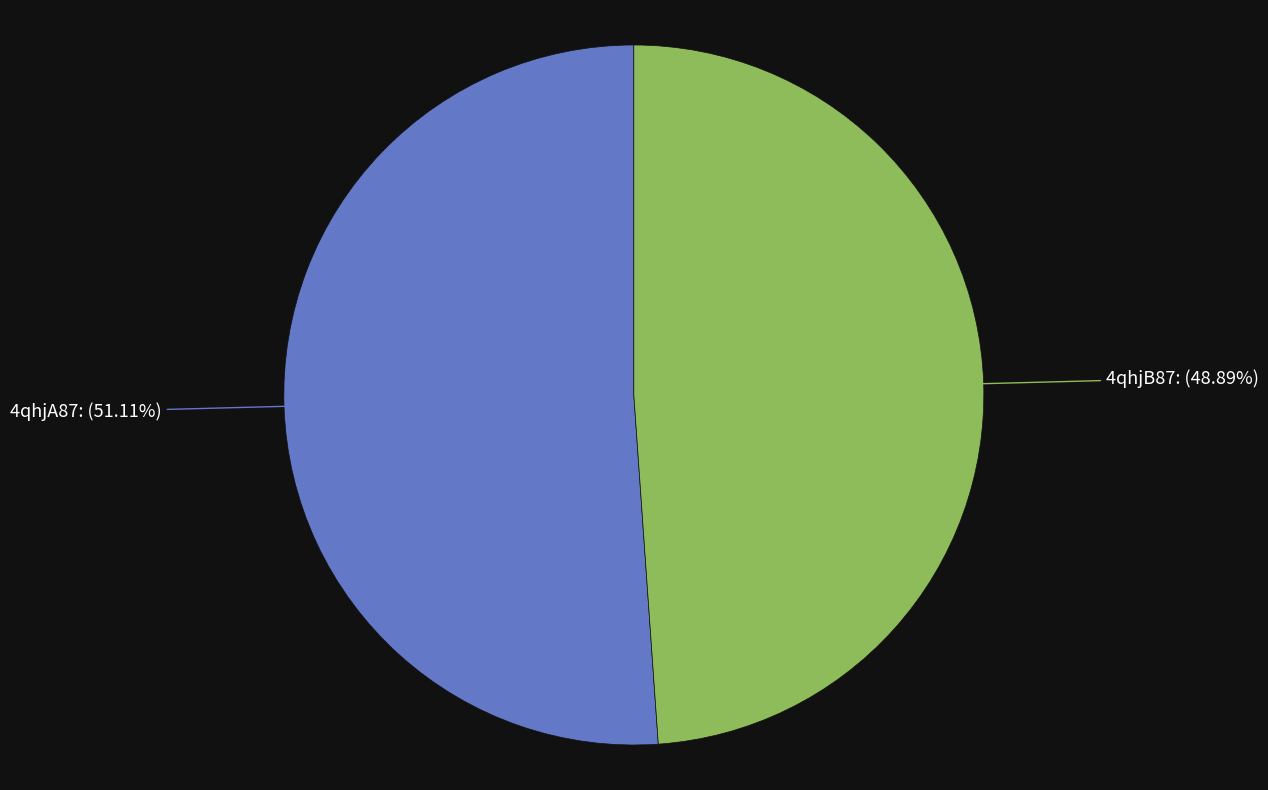

Between 4qhjA87 and 4qhjB87, which is larger?

4qhjA87